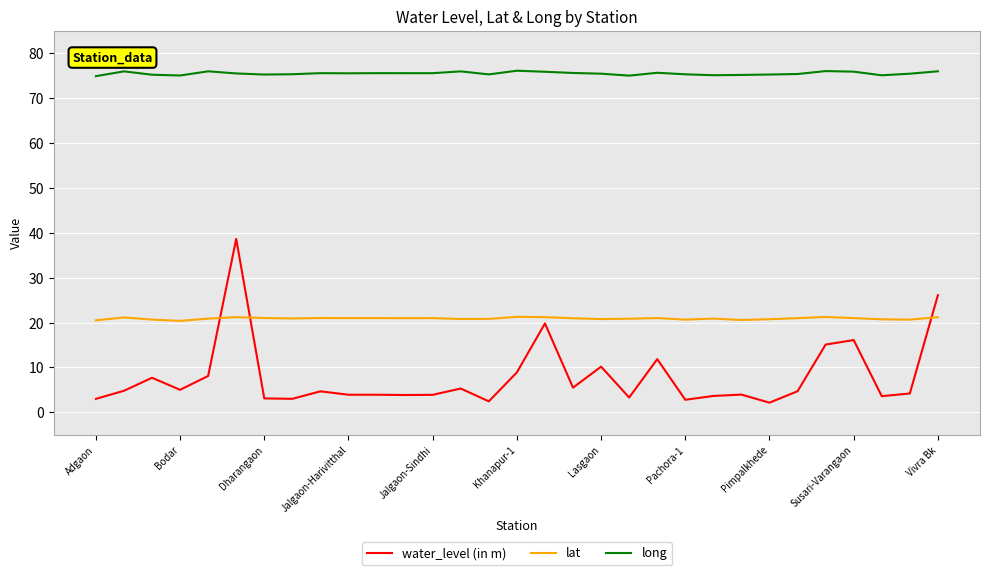

How many series are shown in this chart?

3